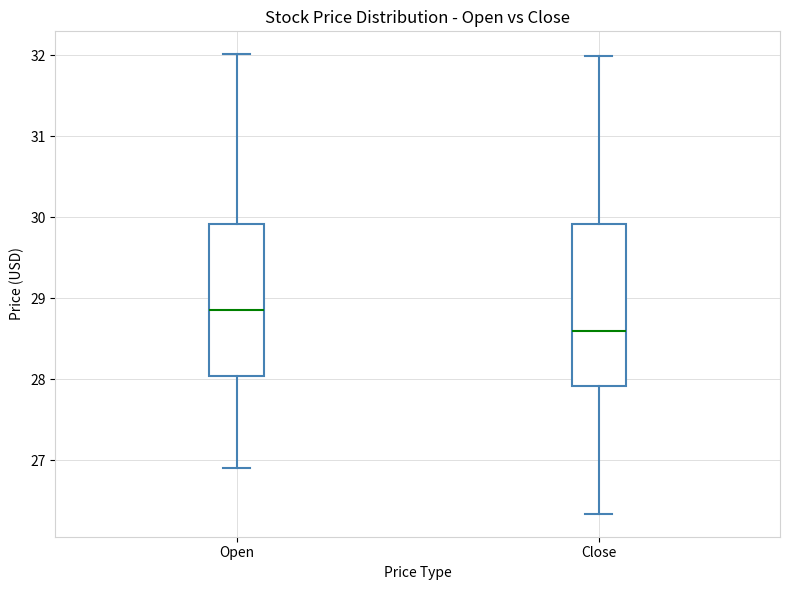

Where does the lower whisker of the box for Open end on the y-axis? The values are not printed on the chart, so give them approximately, as read against the axis.

26.9